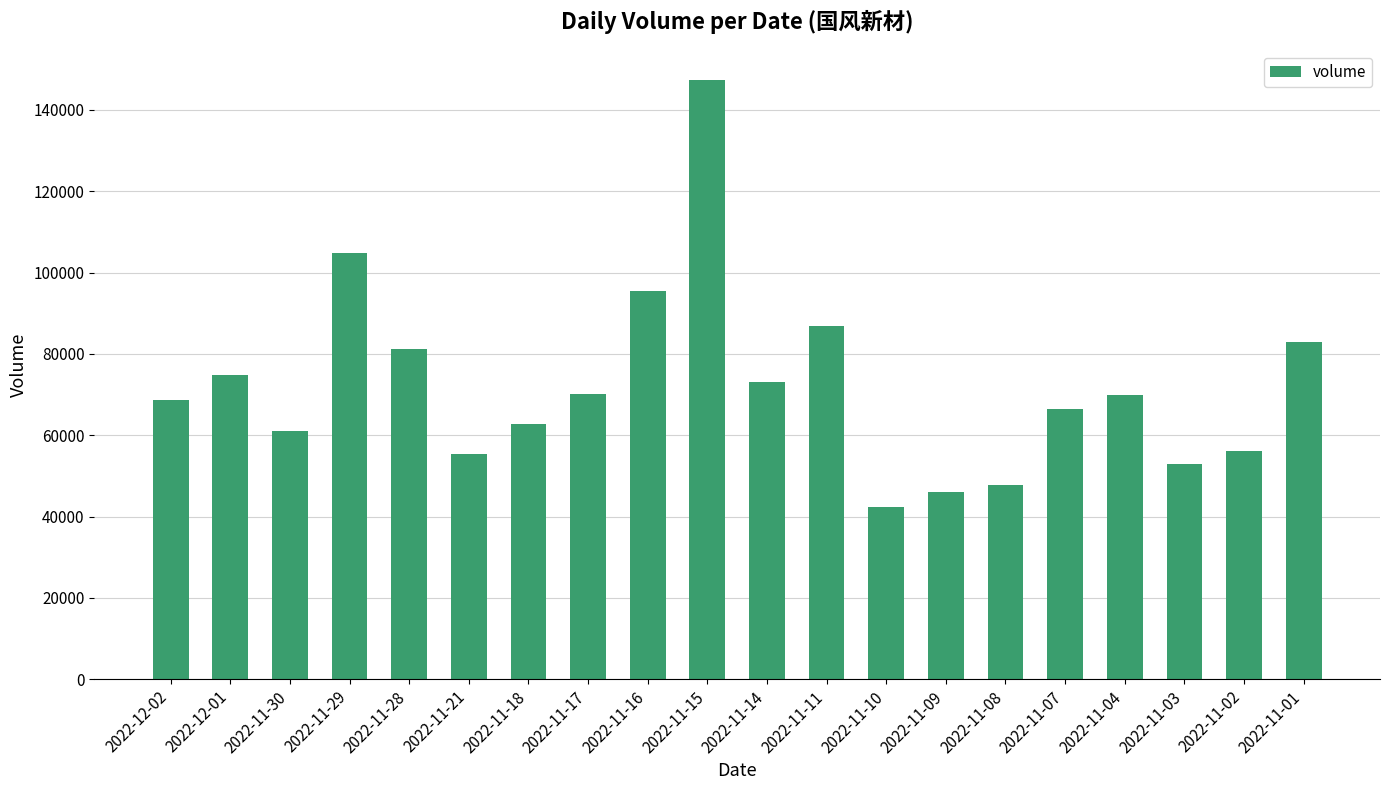

What is the label of the 2nd bar from the left?

2022-12-01